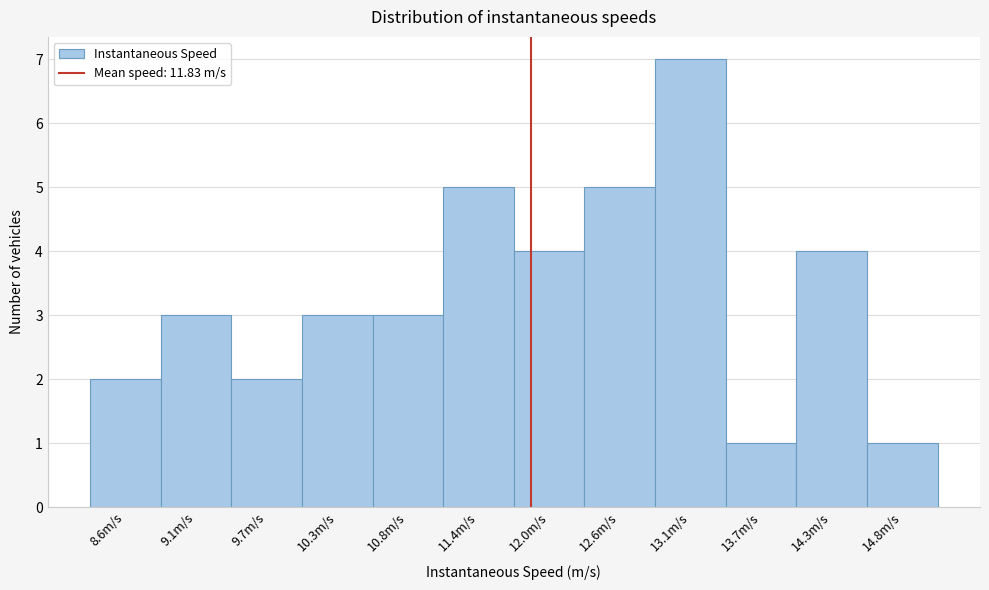

How tall is the bar that spans 12.8 to 13.4 on the x-axis? Neither the bar edges nor the heights are printed on the chart, so give them approximately, as read against the axes.

7